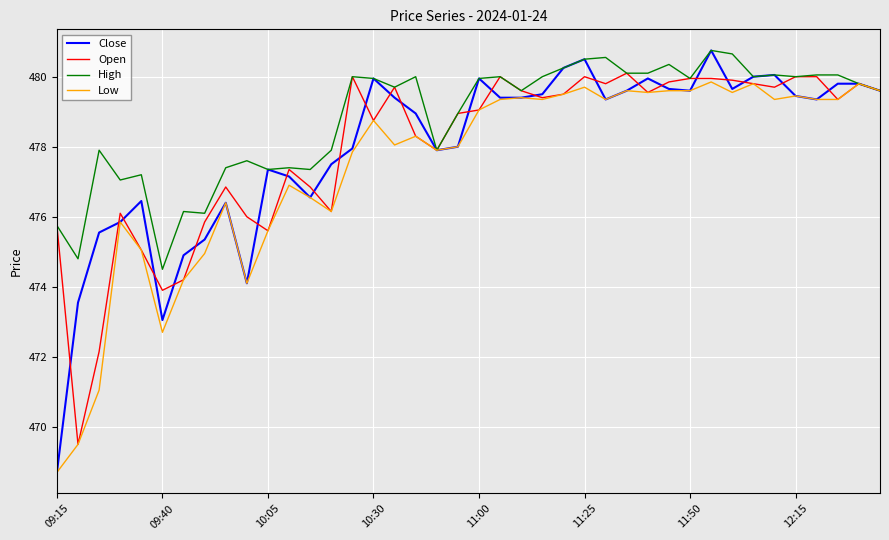

What is the maximum value shown in the chart?

480.8